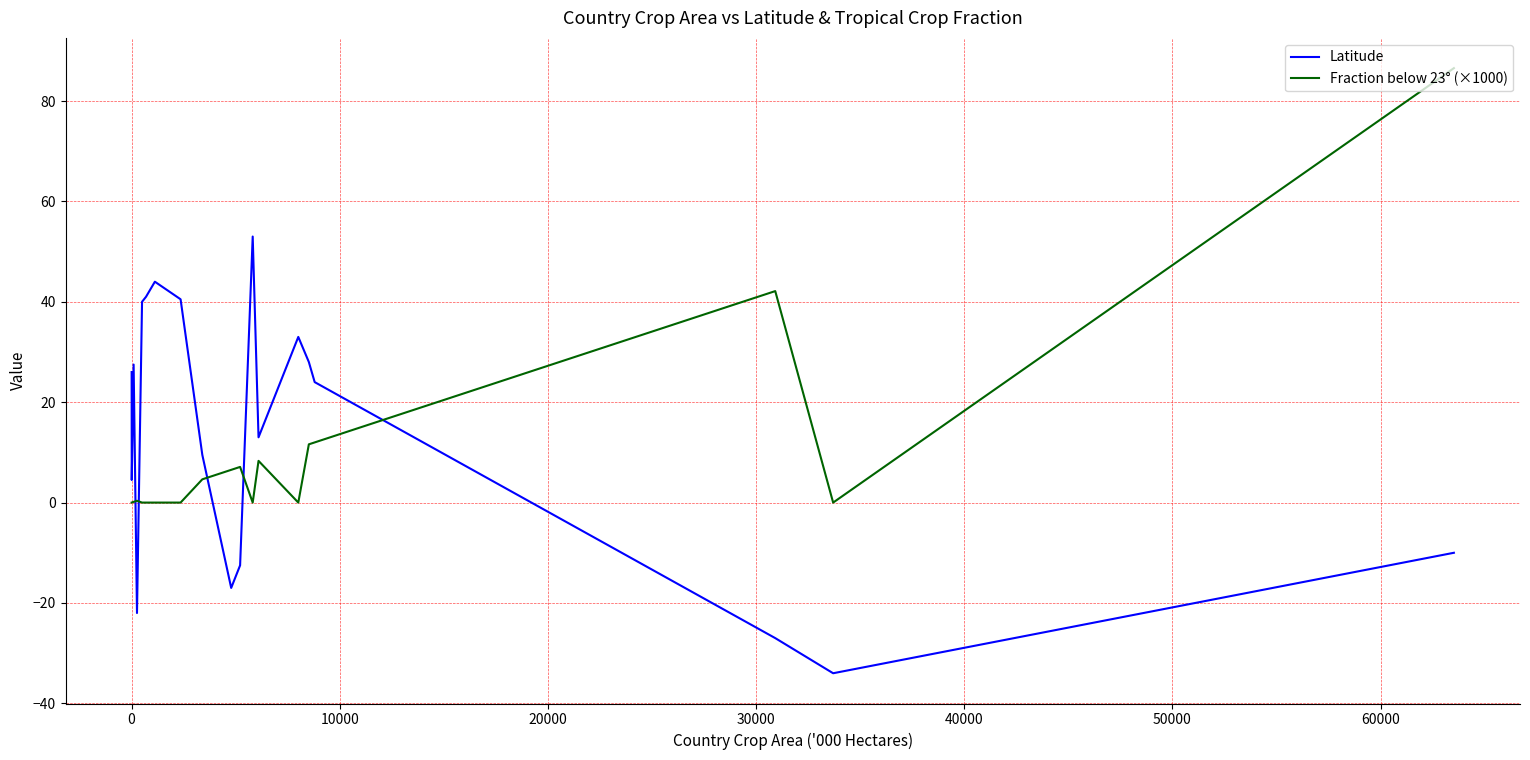

True or false: Latitude has more than 2 points higher than both neighbors.

True